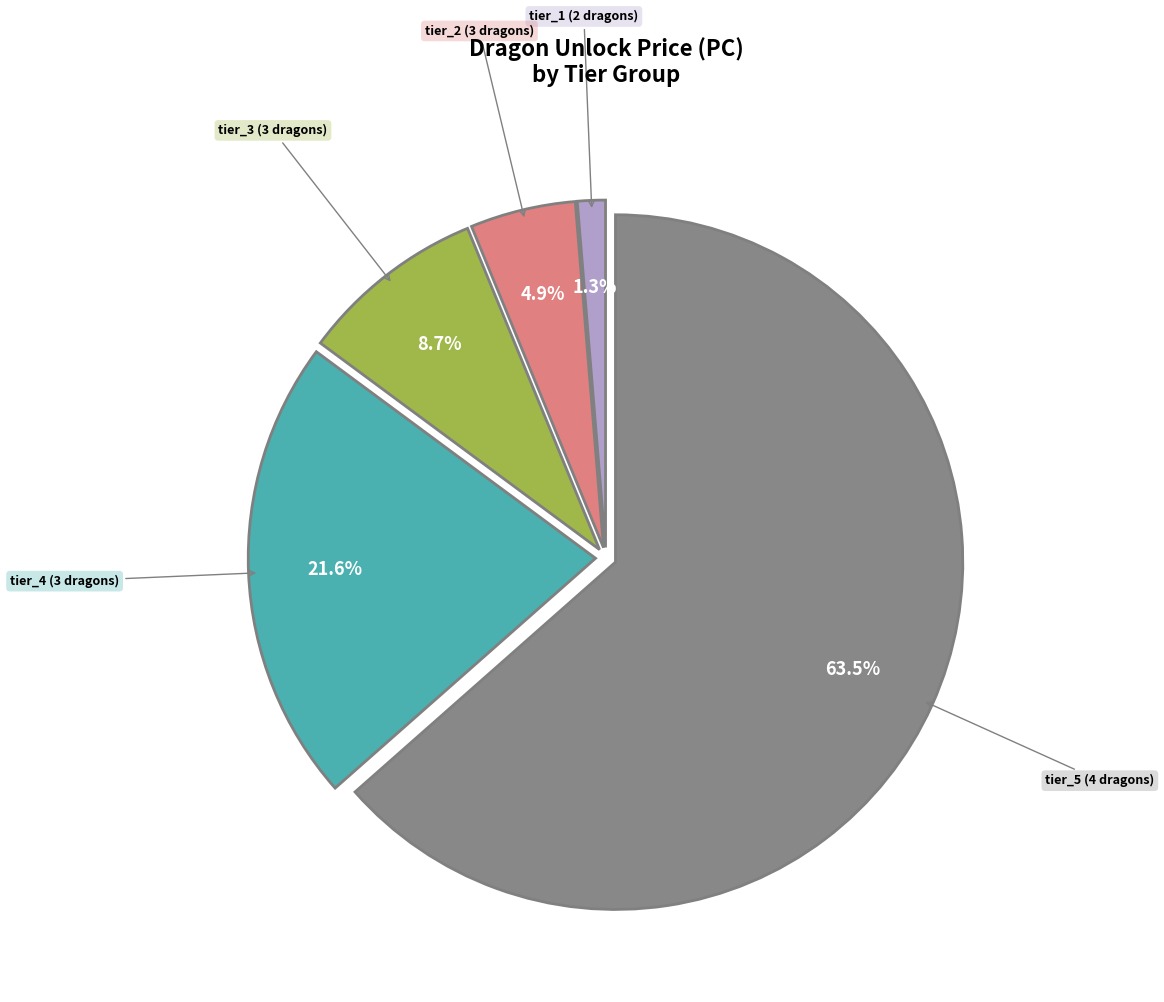

How many slices are in this pie chart?

5